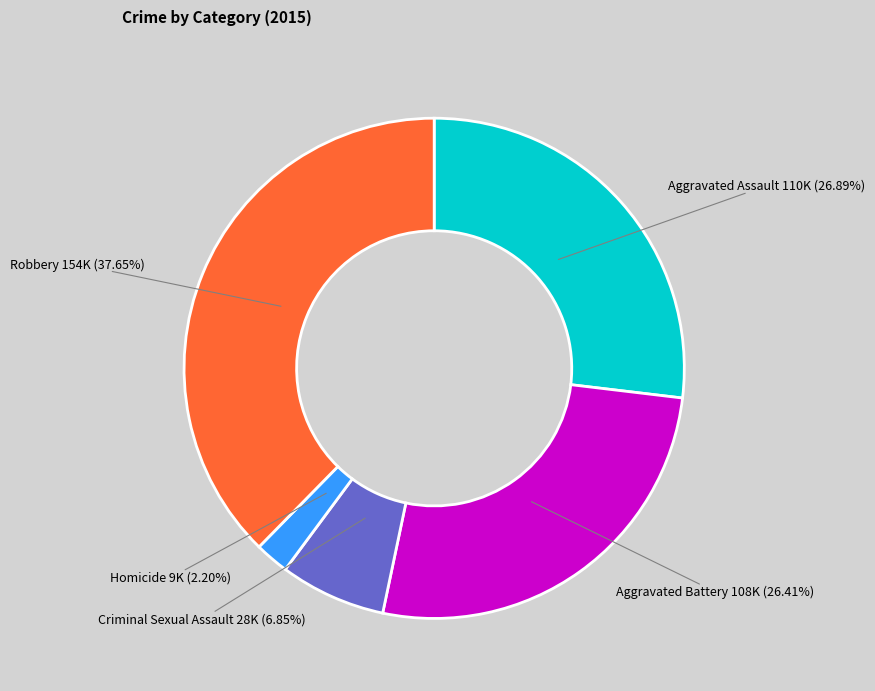

How many segments does this pie chart have?

5